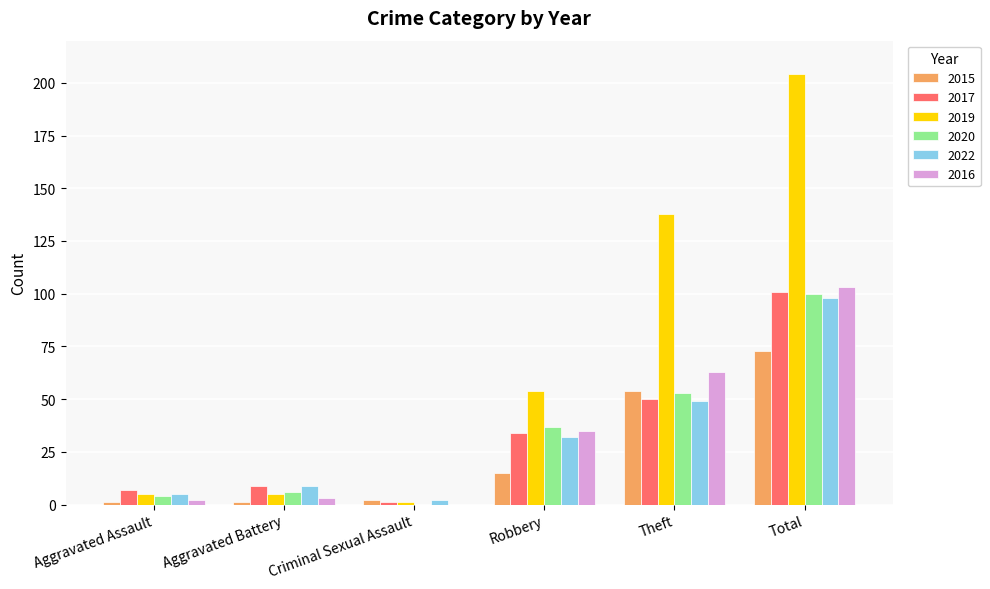

What is the sum of all 2017 values?

202